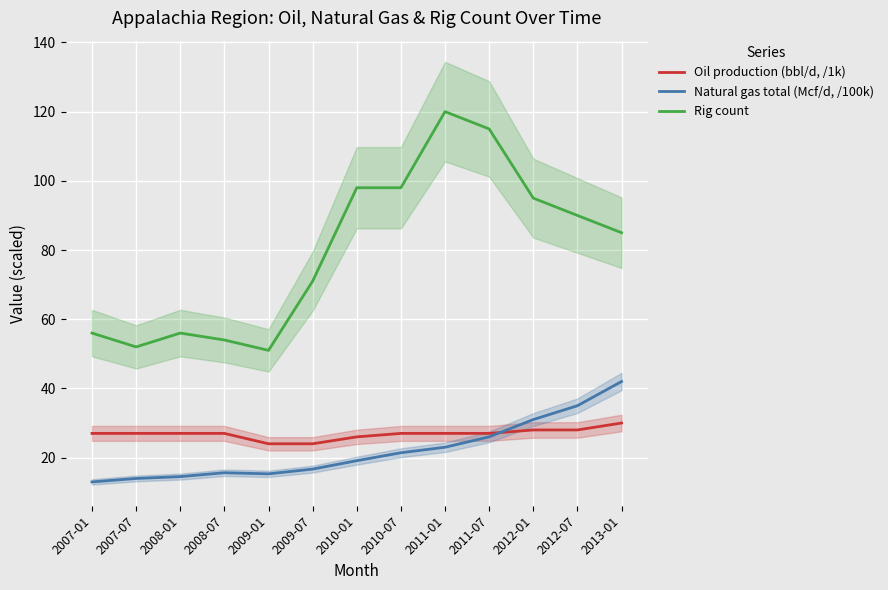

Where is Natural gas total (Mcf/d, /100k) nearest to the value 27?

2011-07